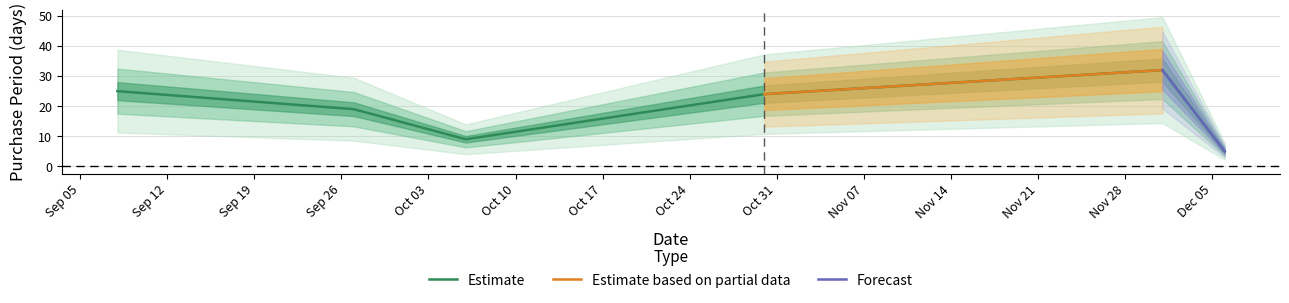

Rank the categories by value from highest to lowest.

2017-12-01, 2017-09-08, 2017-10-30, 2017-09-27, 2017-10-06, 2017-12-06